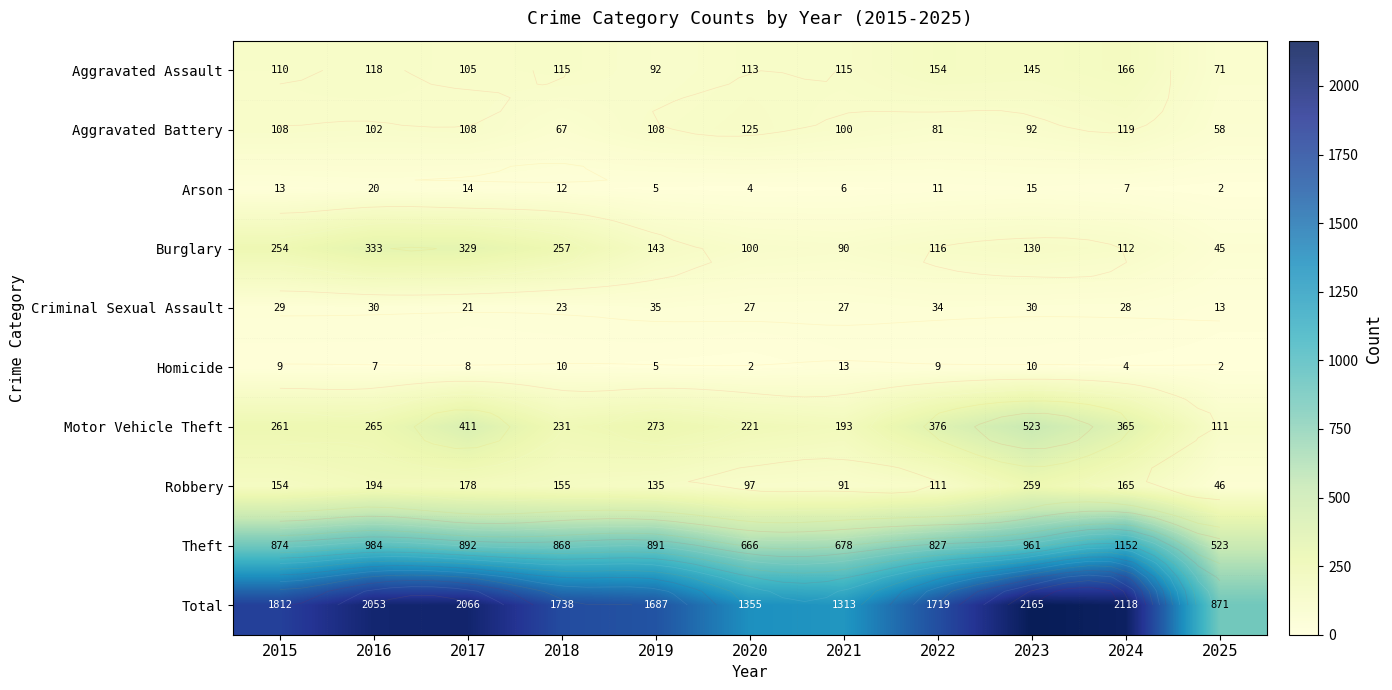

Between 2015 and 2021, which series saw the biggest shift?

Total